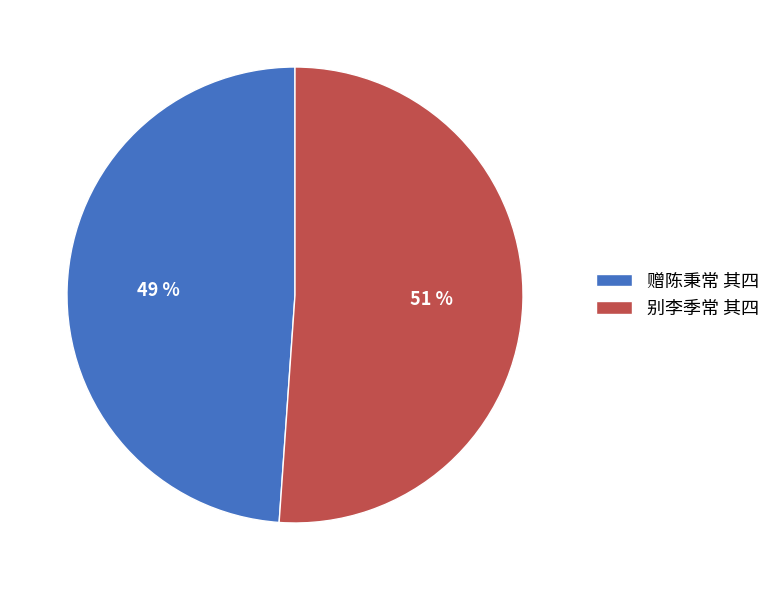

The 赠陈秉常 其四 slice represents 49% of the pie. True or false?

True